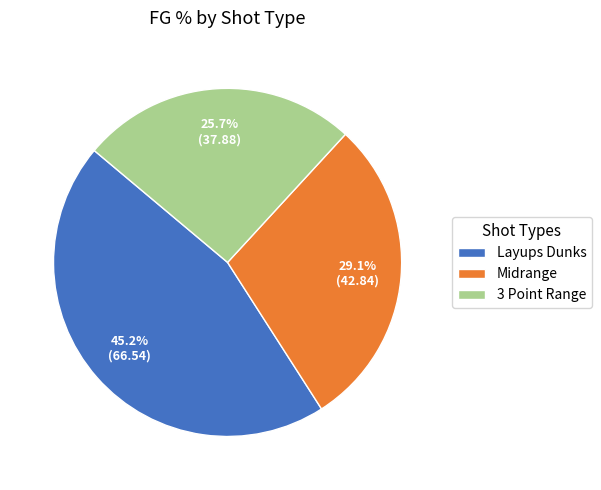

What percentage is NOT represented by 3 Point Range?

74.3%